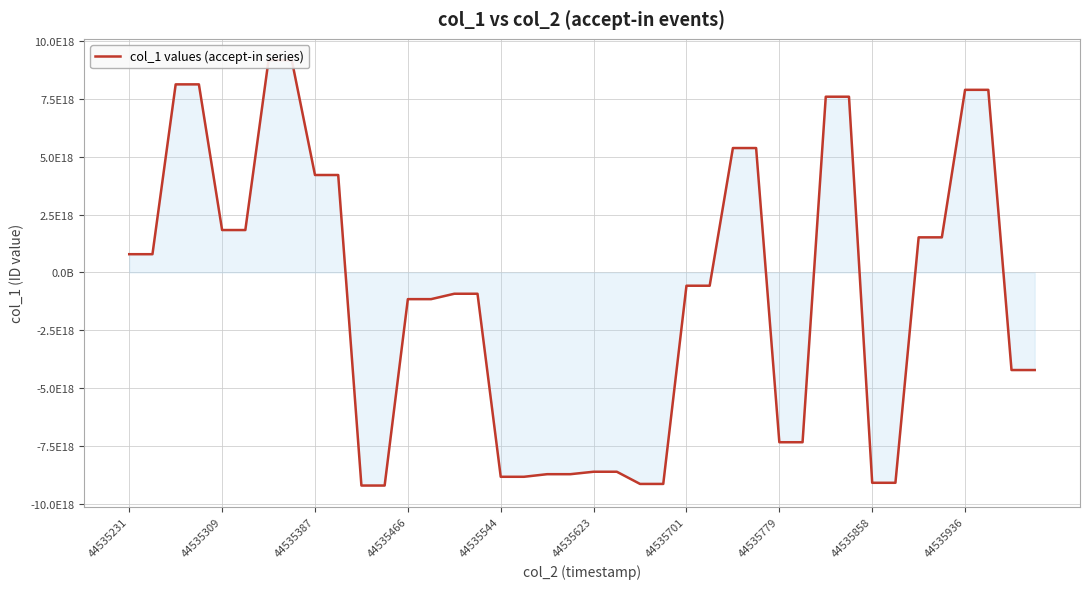

What is the value of the 6th point from the left?

1832692071787943168